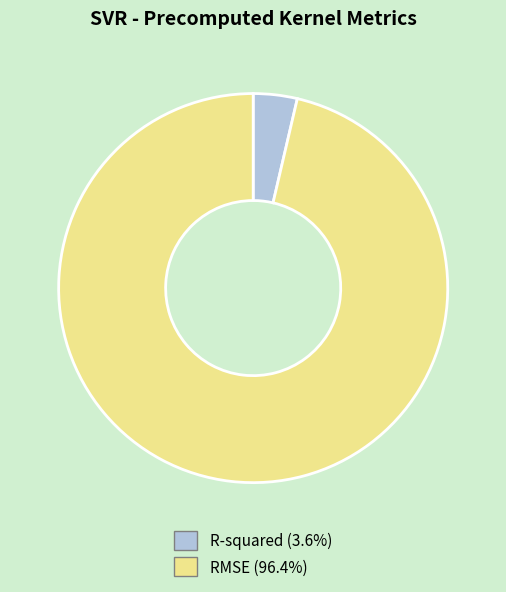

Which slice is the largest?

RMSE